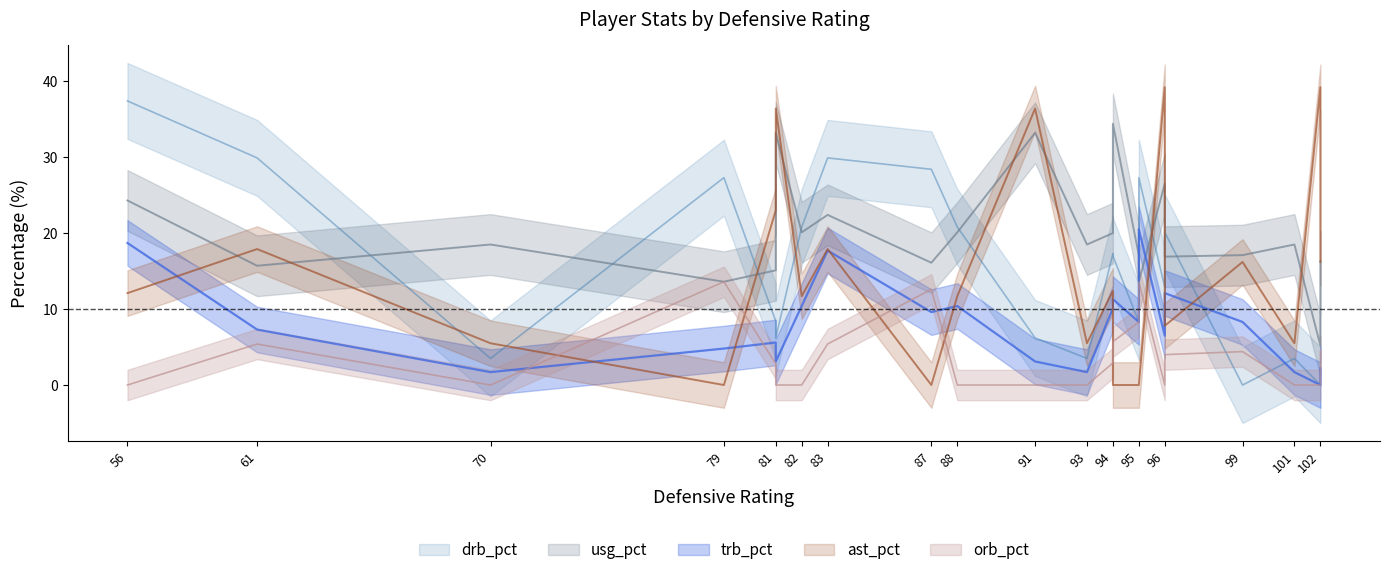

What is the difference between the highest and lowest values at 70?

18.5